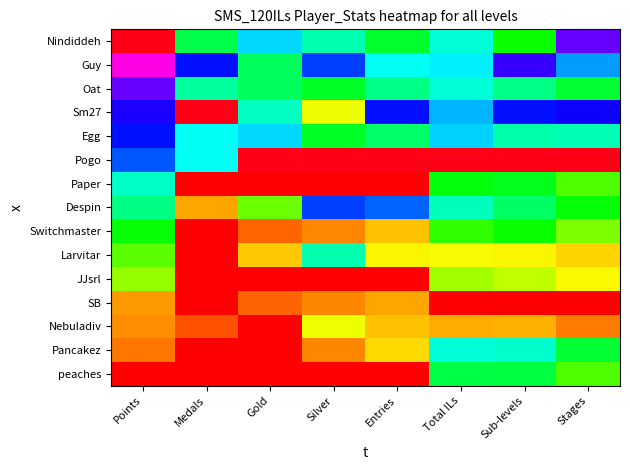

Between Total ILs and Entries, which is larger?

Total ILs